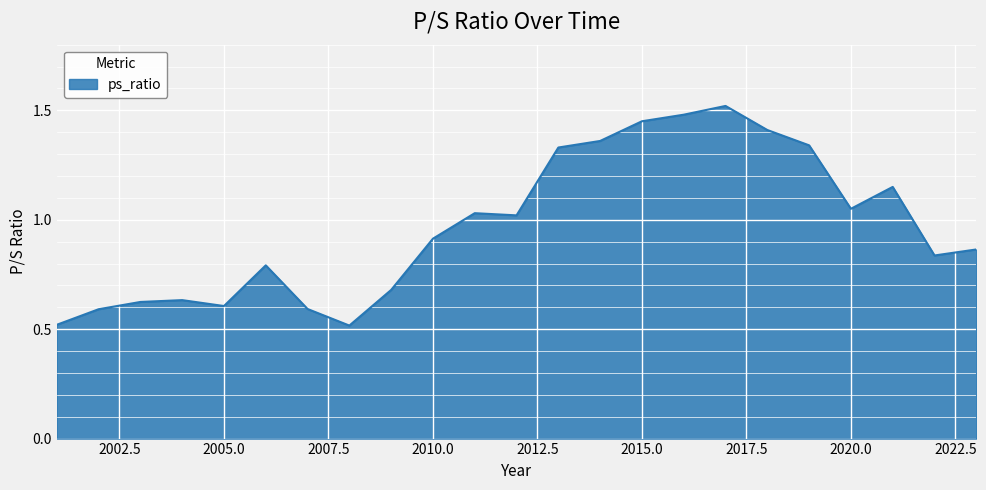

Does the chart display data point markers on the line(s)?

No